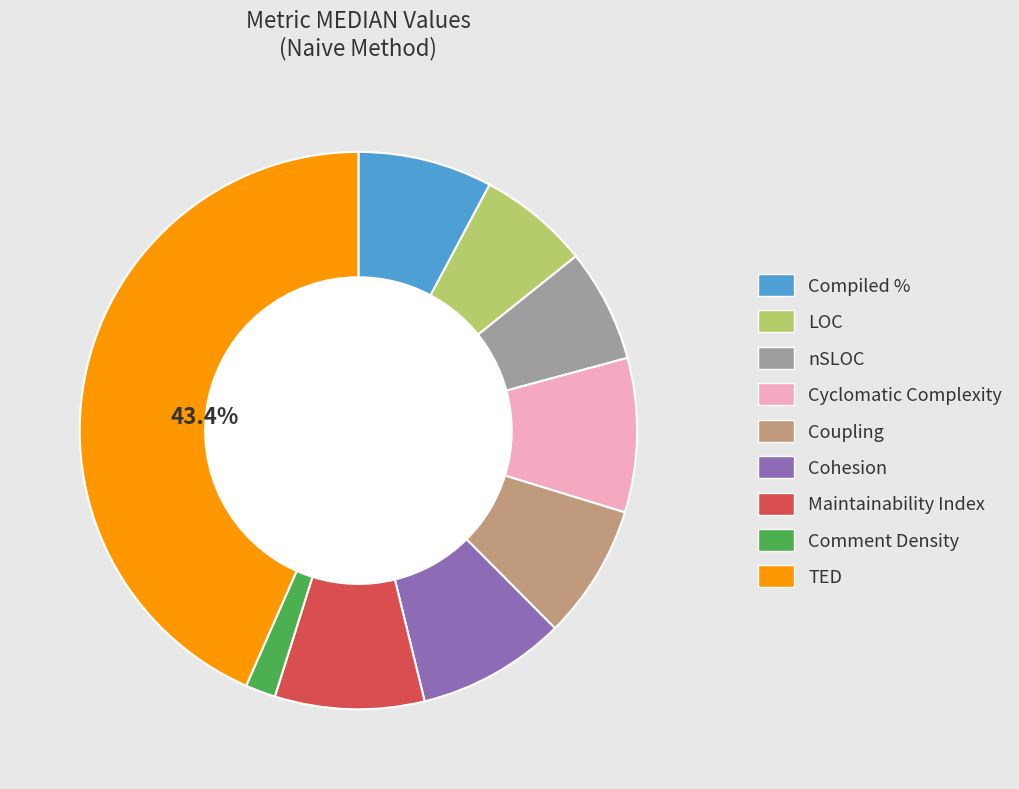

Is there any slice that represents more than half of the pie?

No